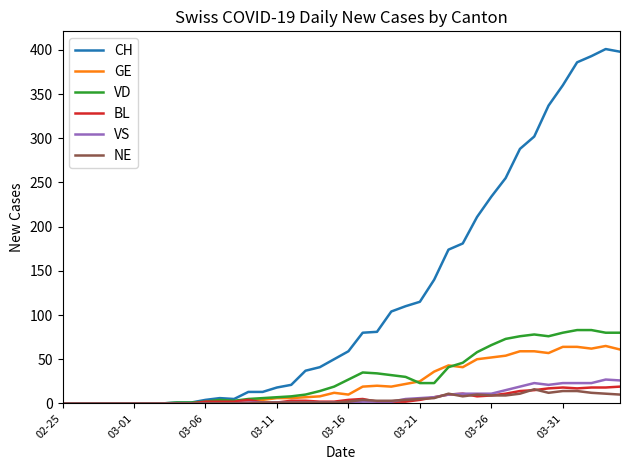

What is the difference between the maximum and minimum values in the VD series?

83